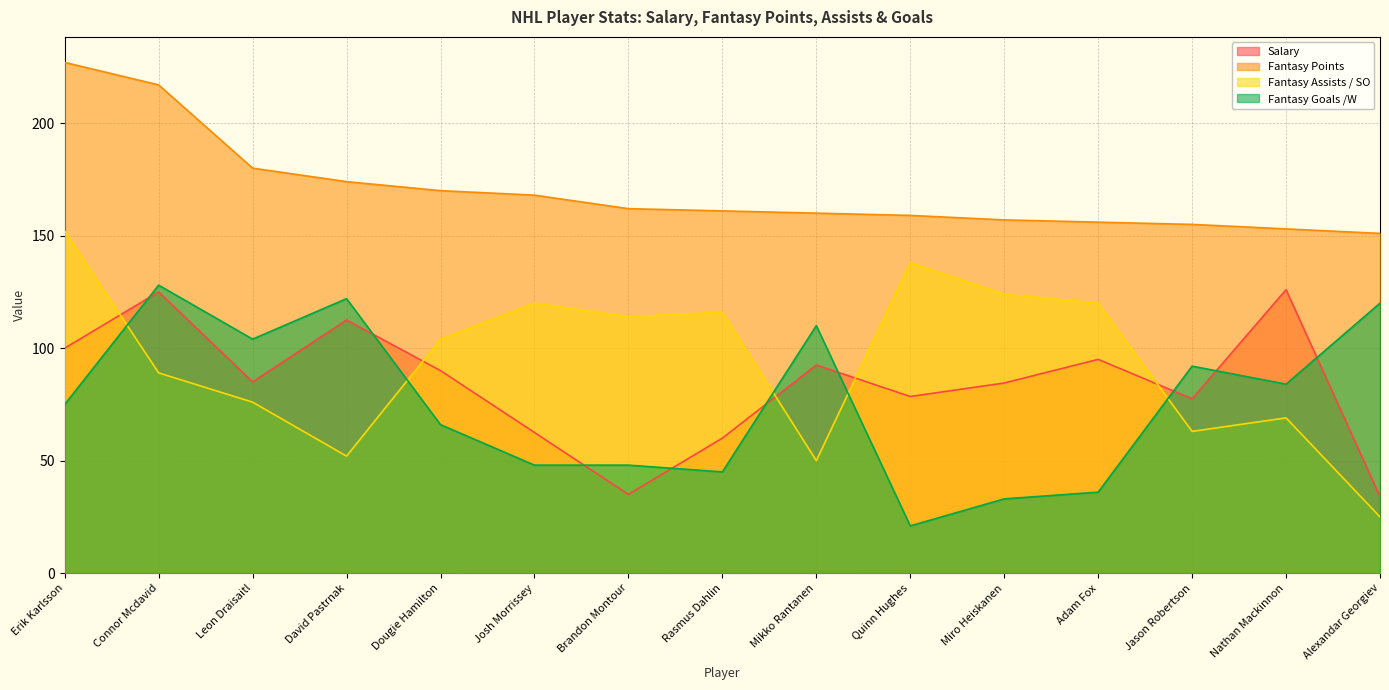

Where does the Salary series first go above 85?

Erik Karlsson